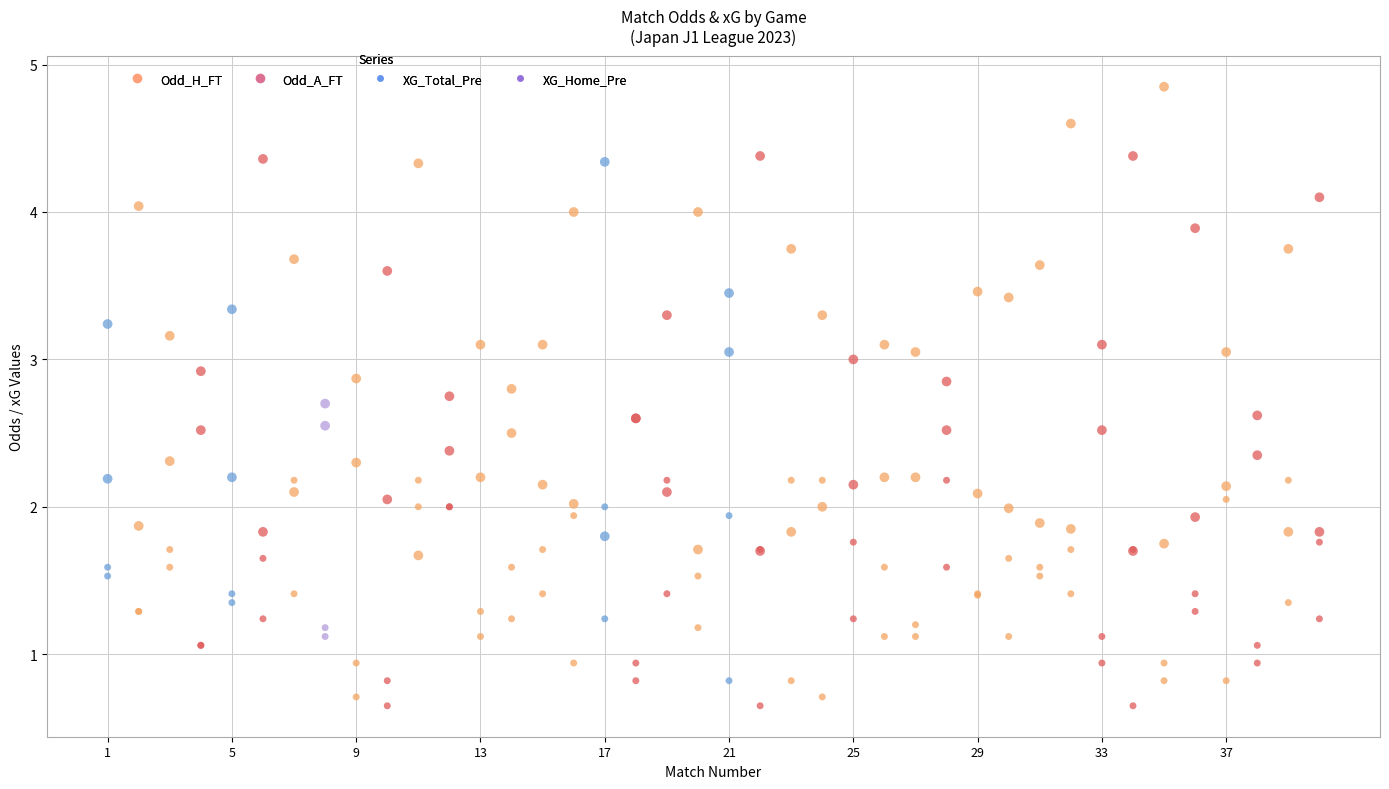

Which series has the largest Y range (max minus min)?

Odd_A_FT